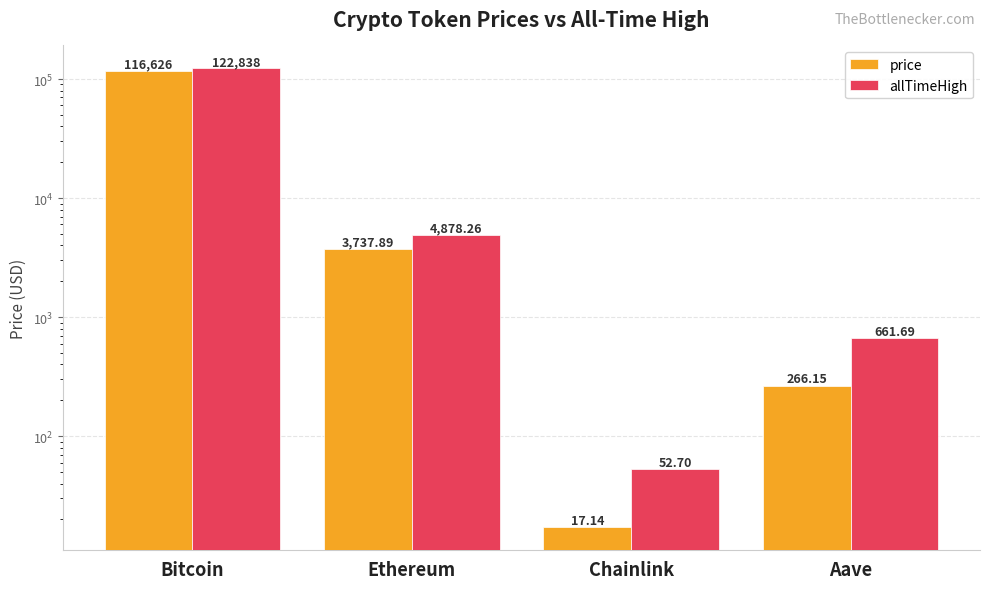

At Aave, list the series in order from smallest to largest.

price, allTimeHigh